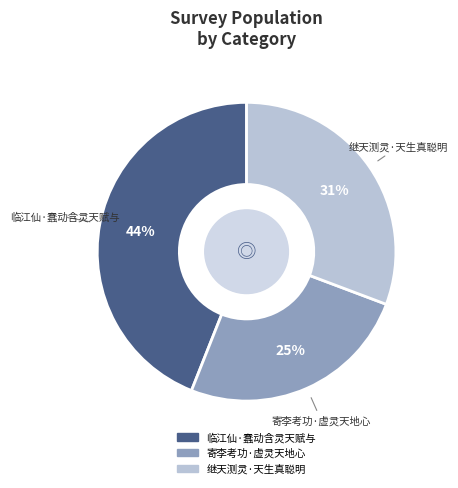

Combined, do 继天测灵·天生真聪明 and 寄李考功·虚灵天地心 account for over 50%?

Yes